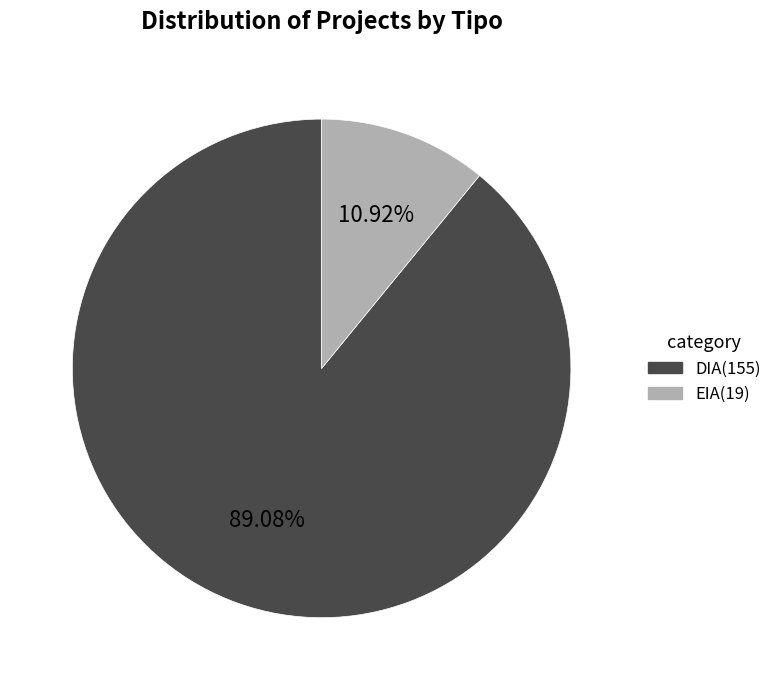

Count the number of slices in the pie.

2